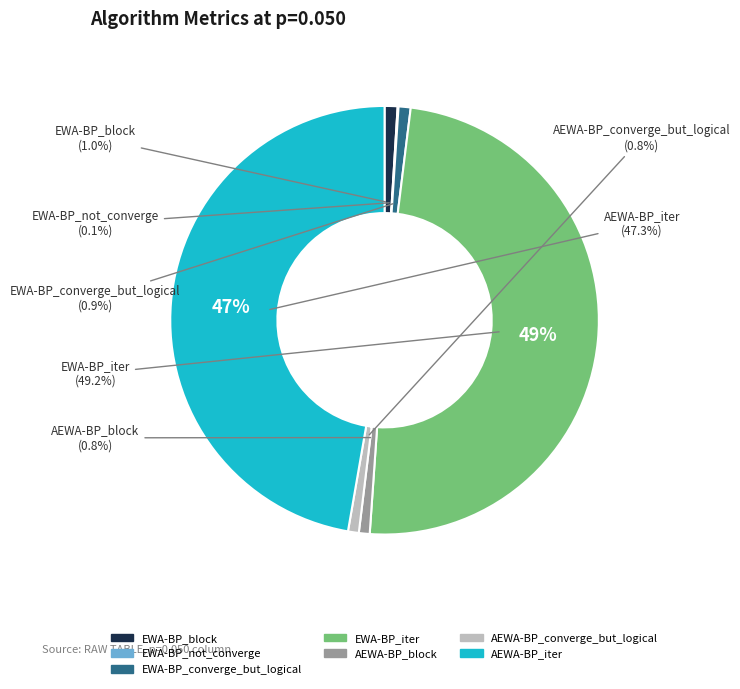

Which category has the biggest portion of the pie?

EWA-BP_iter